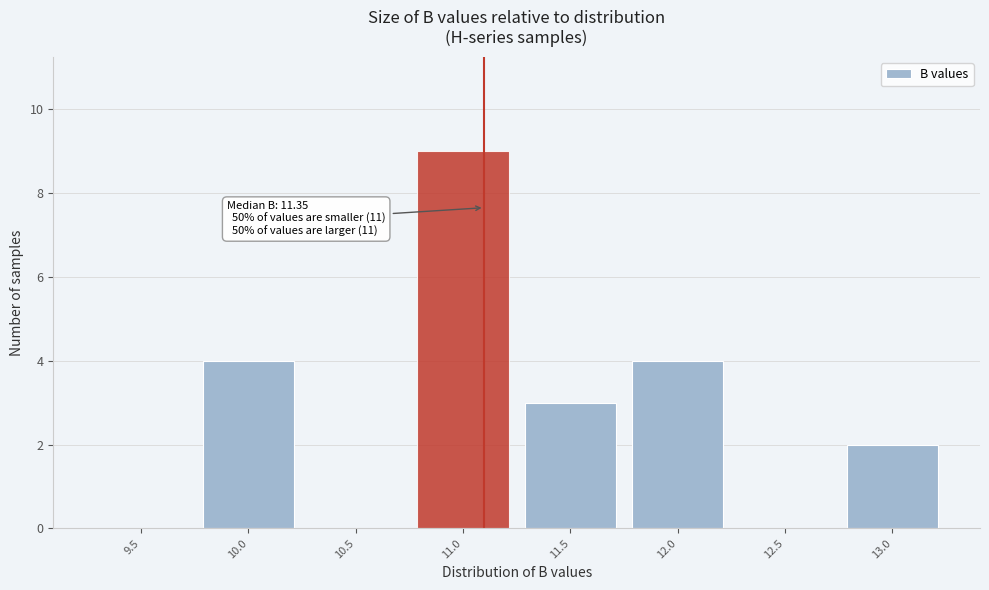

Reading left to right, extract all data points from this chart.

9.5=0	10.0=4	10.5=0	11.0=9	11.5=3	12.0=4	12.5=0	13.0=2